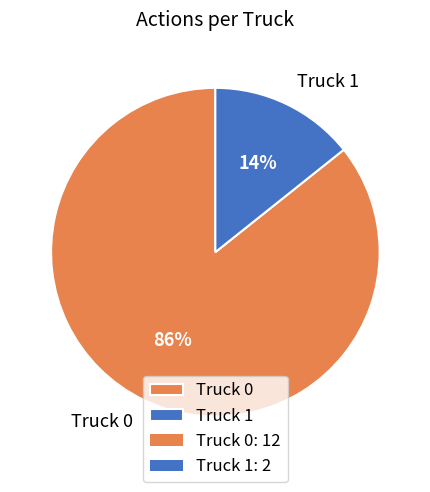

Which slice represents more than half of the pie?

Truck 0